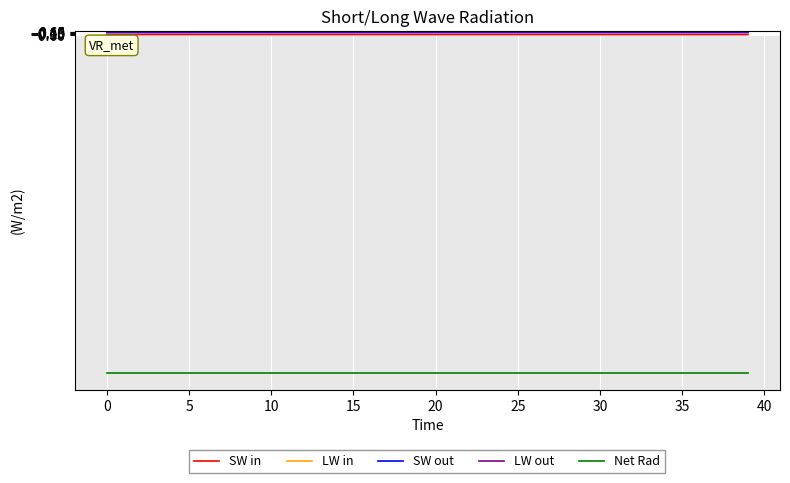

True or false: LW out and Net Rad cross at least once.

False